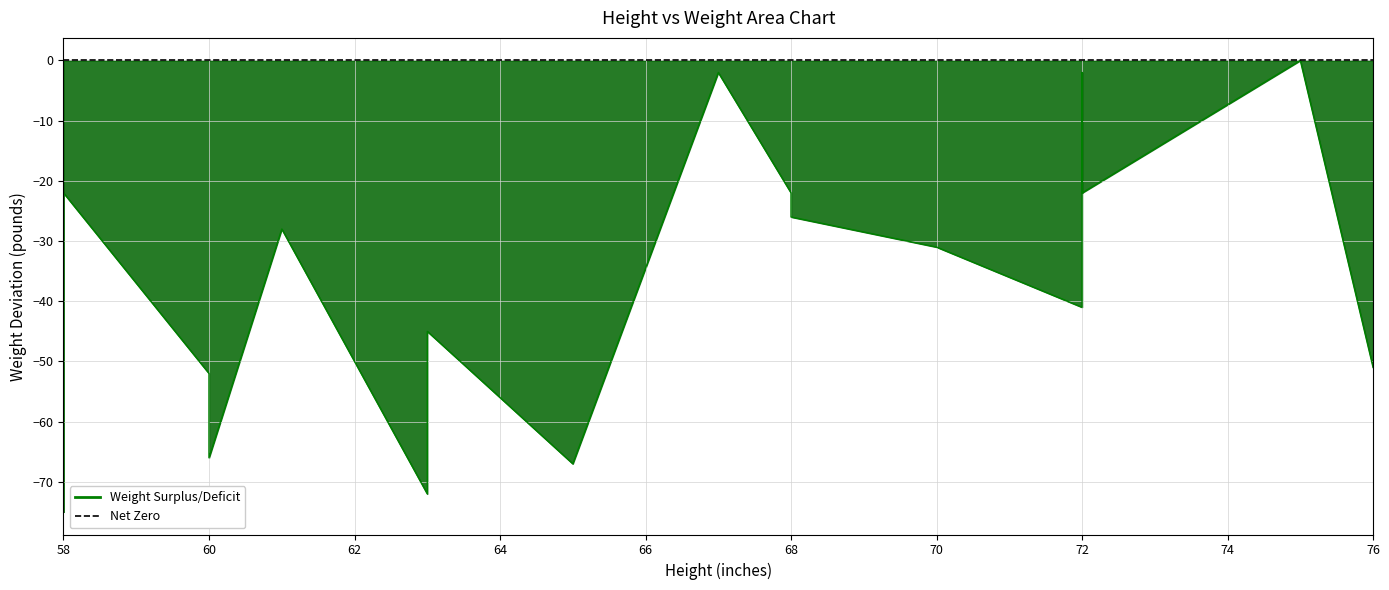

List the labels in order of value, smallest first.

58, 63, 65, 63, 60, 60, 76, 63, 58, 72, 70, 61, 68, 68, 58, 72, 72, 67, 72, 75